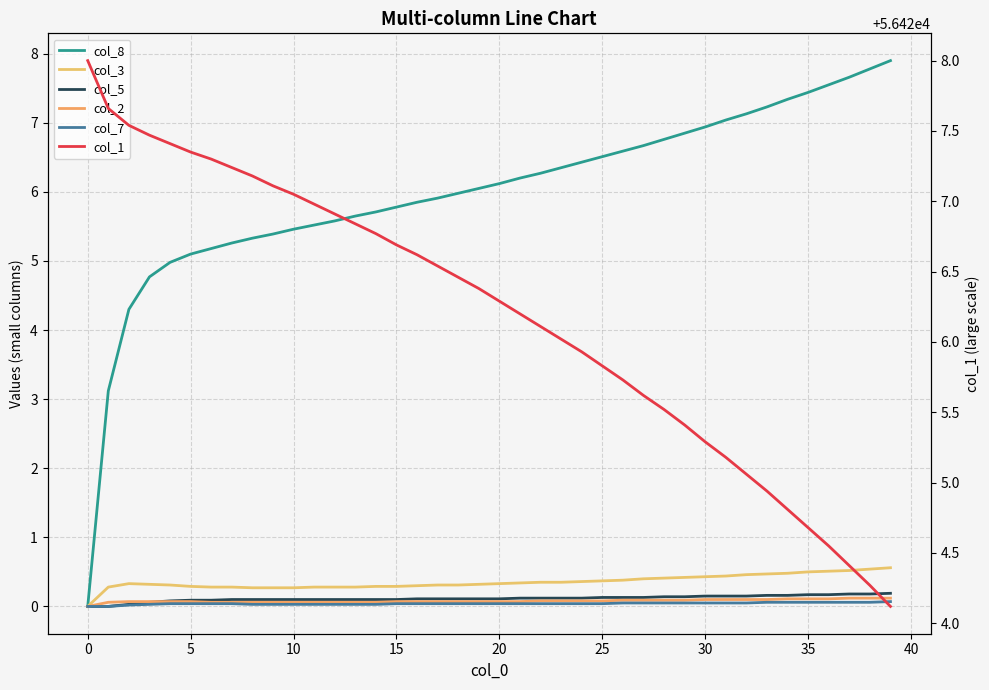

What is the total value across all series at 25?

56433.0